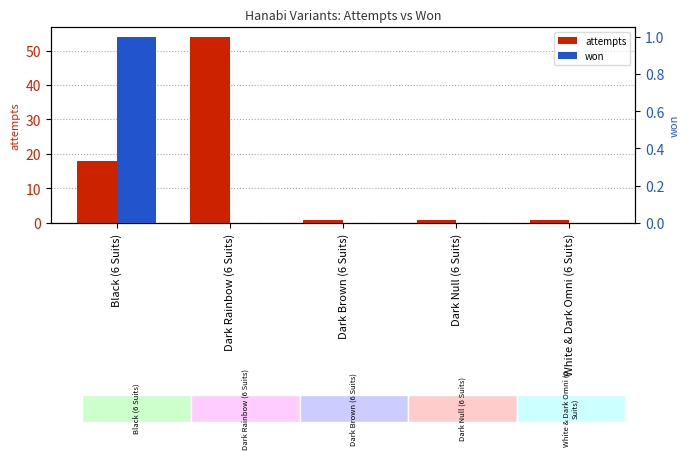

Where is won nearest to the value 0?

Dark Rainbow (6 Suits)